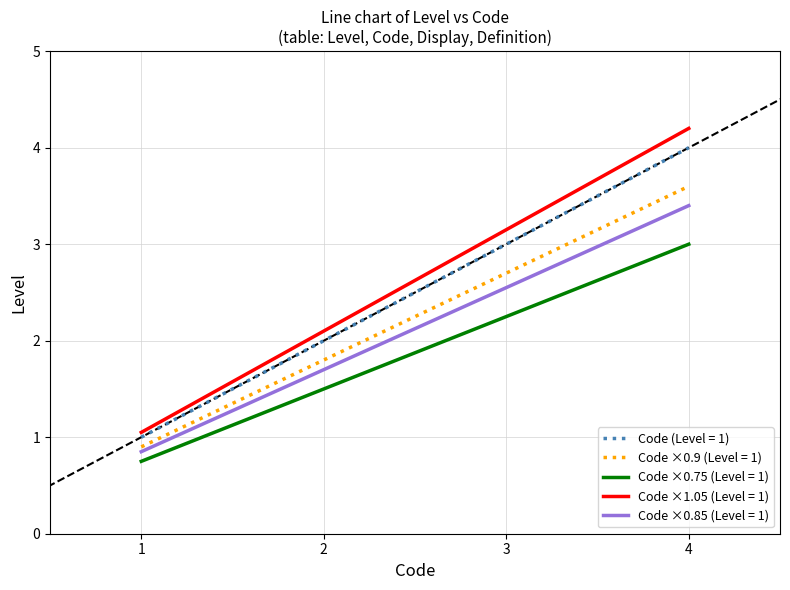

True or false: Code ×1.05 (Level = 1) and Code ×0.9 (Level = 1) cross at least once.

False